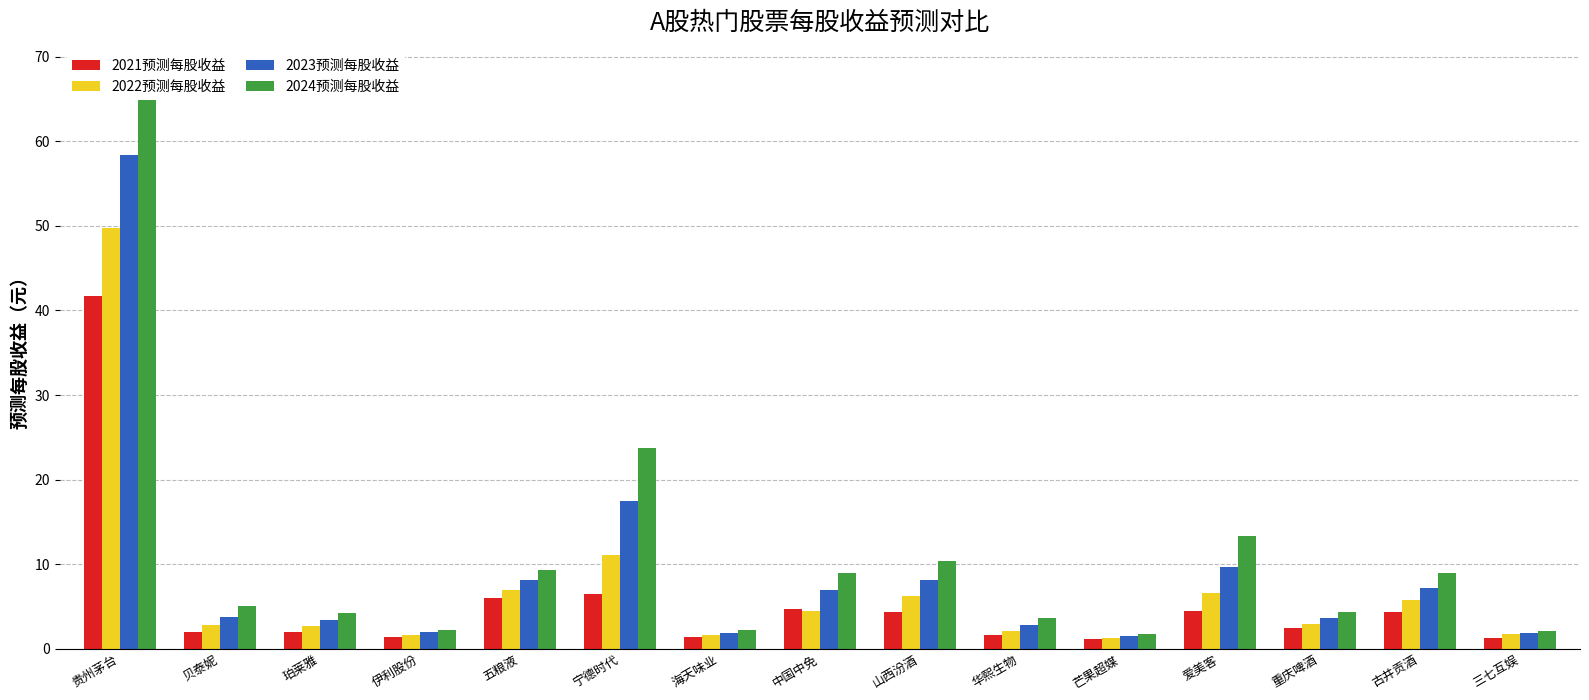

What position from the right is 贵州茅台?

15